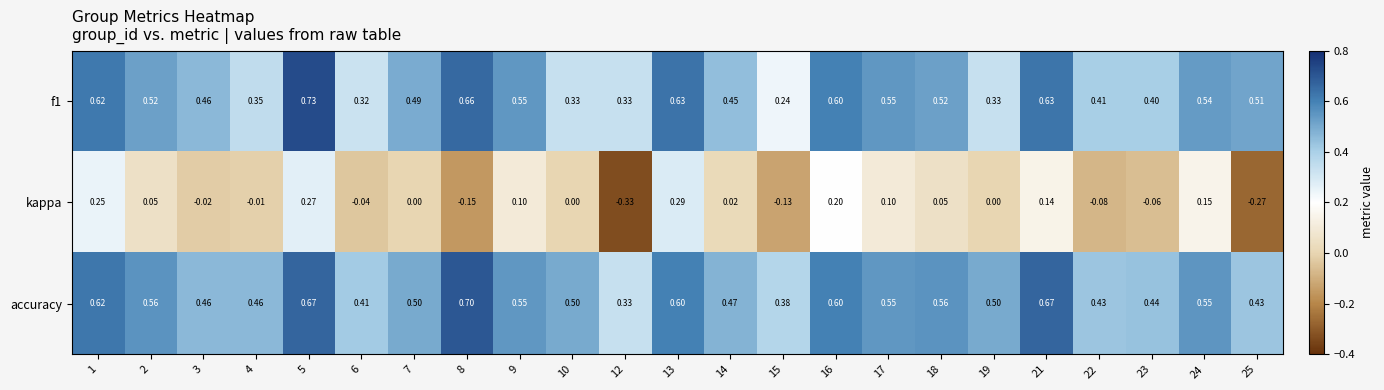

Which series has the widest spread of values?

kappa